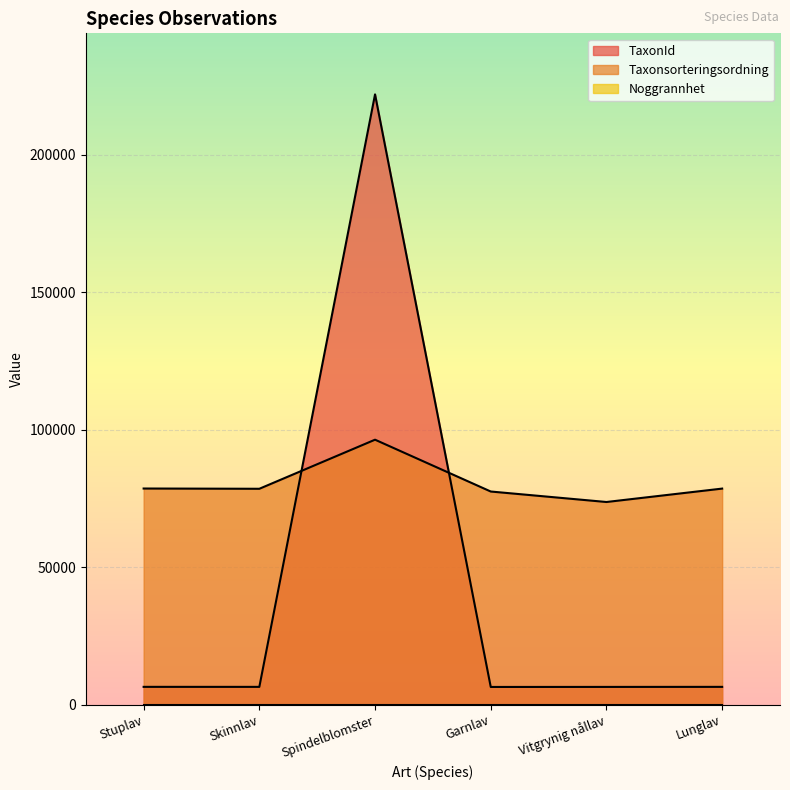

Reading left to right, list all the values displayed in this chart.

TaxonId: Stuplav=6462	Skinnlav=6456	Spindelblomster=221952	Garnlav=6425	Vitgrynig nållav=6440	Lunglav=6458
Taxonsorteringsordning: Stuplav=78596	Skinnlav=78503	Spindelblomster=96354	Garnlav=77506	Vitgrynig nållav=73693	Lunglav=78569